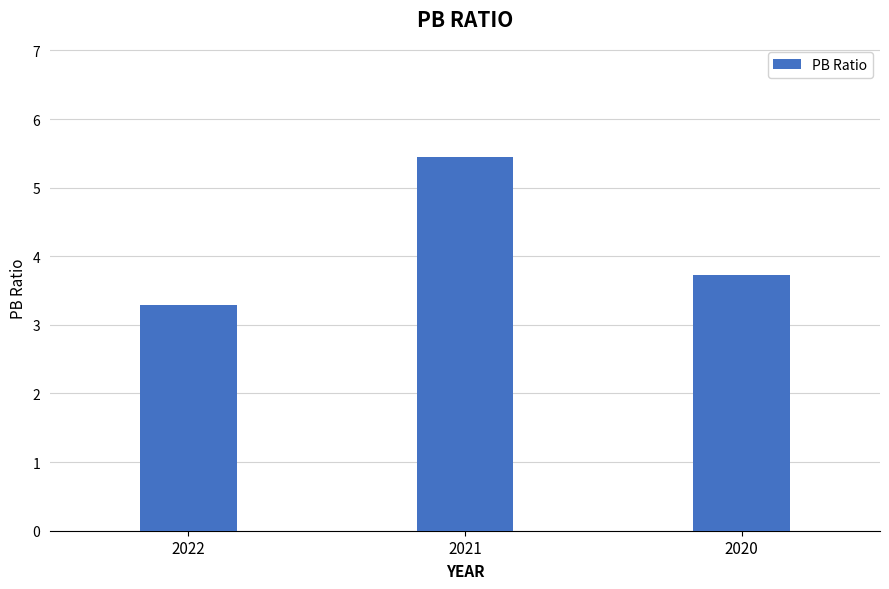

What is the value of the 3rd bar from the left?

3.7